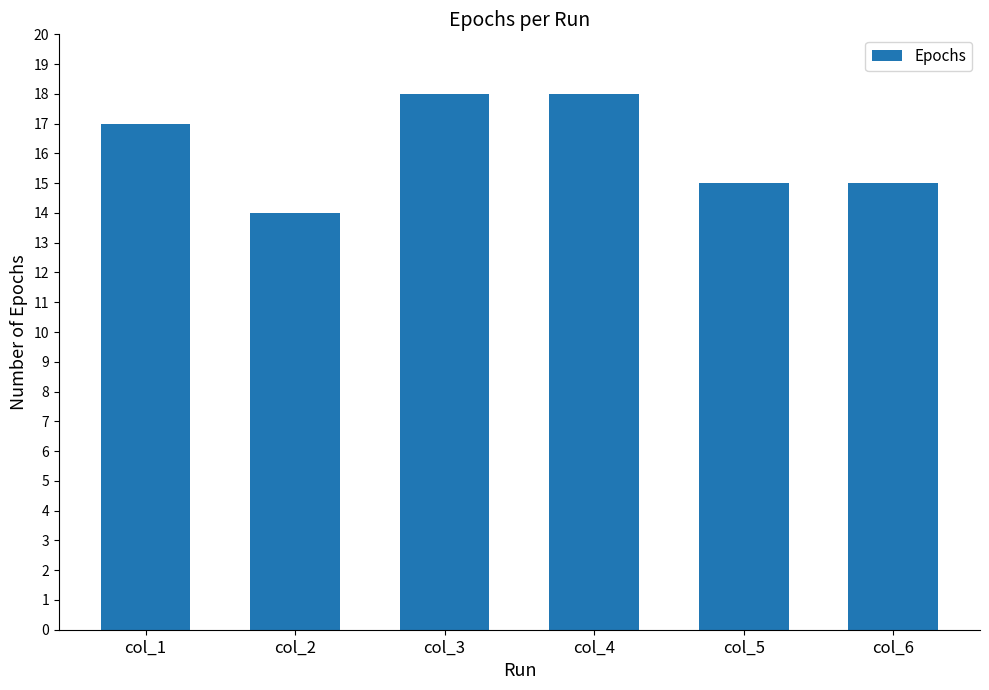

What is the difference between the values at col_3 and col_1?

1